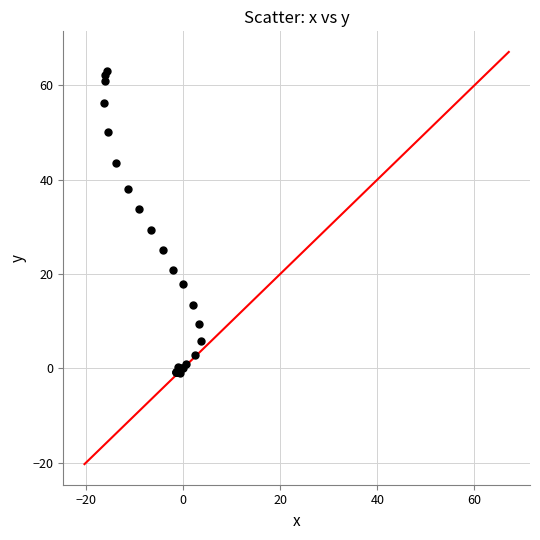

What Y value in the scatter plot is closest to 31?

29.3